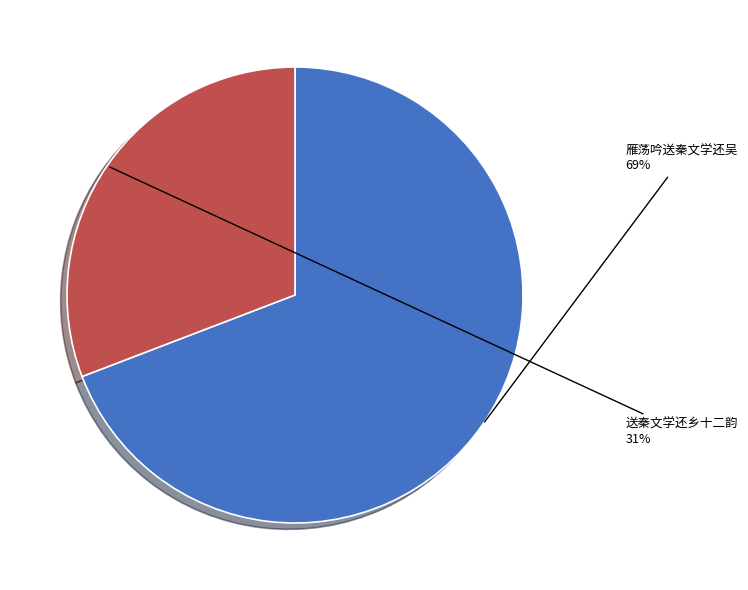

Which slice represents more than half of the pie?

雁荡吟送秦文学还吴